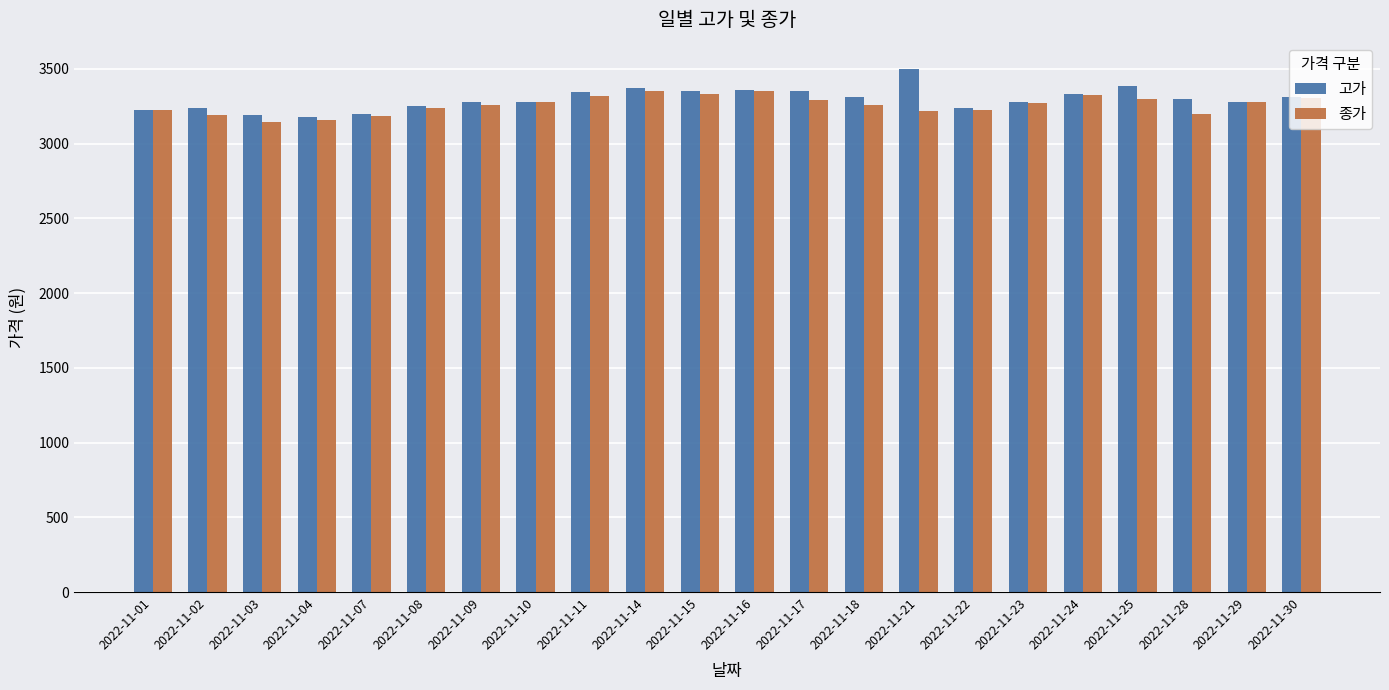

How many data points in 종가 are less than 3270?

11